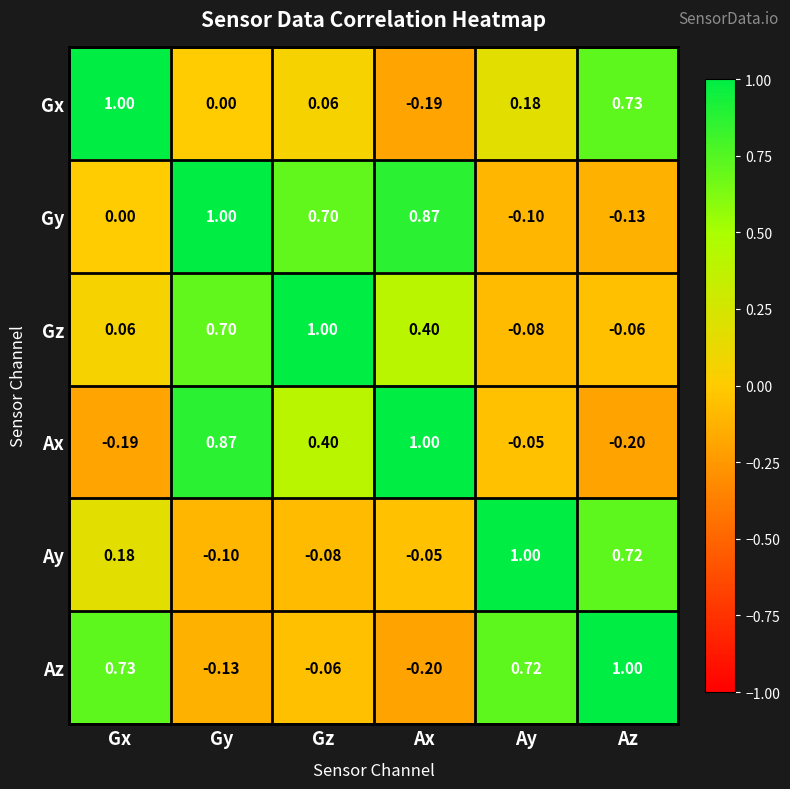

Rank the categories by Az value from highest to lowest.

Az, Gx, Ay, Gz, Gy, Ax